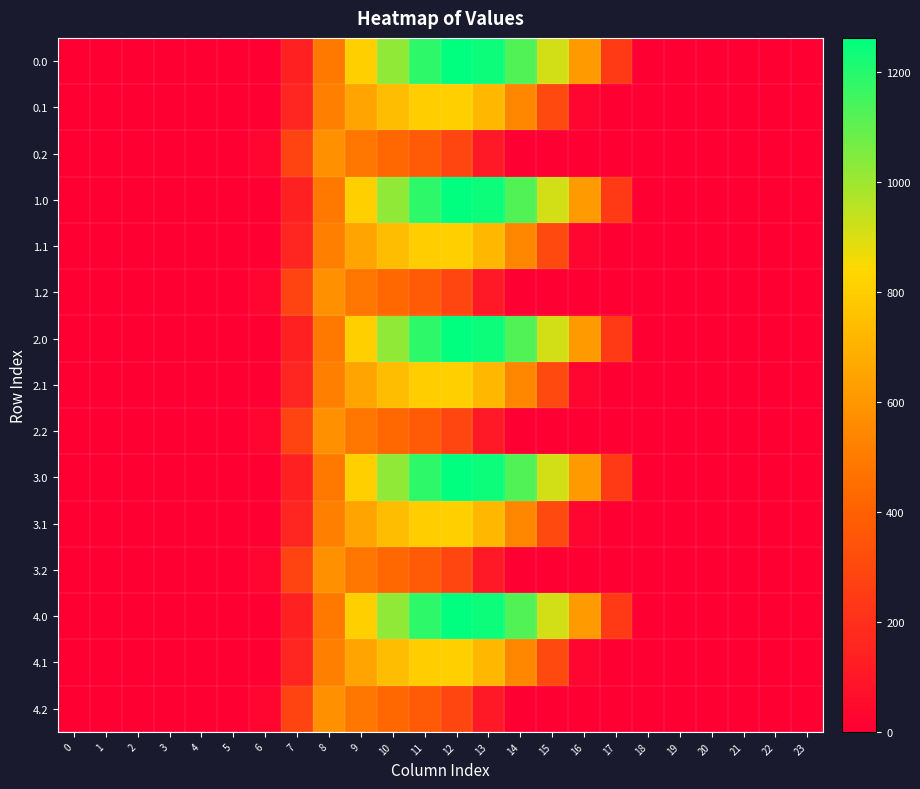

What is the maximum value shown in the chart?

1261.6